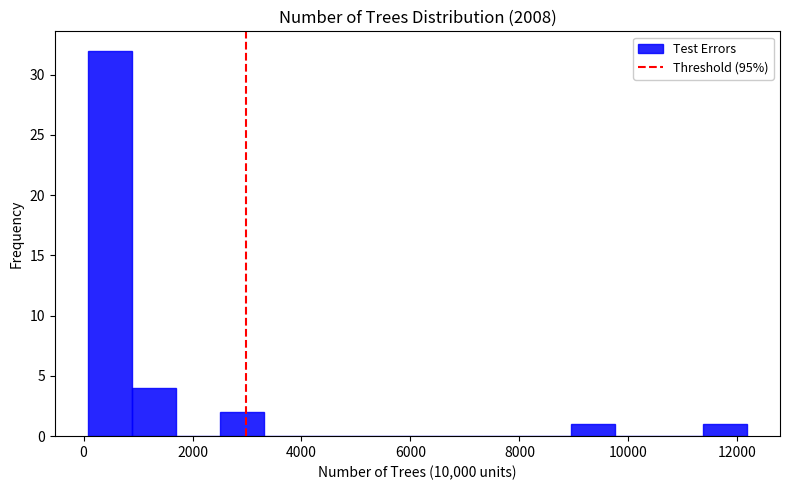

Reading left to right, list every bar in this chart as the range it spans on the x-axis followed by its height. Neither the bar edges nor the heights are printed on the chart, so give them approximately, as read against the axes.

0 to 800: 32
800 to 1600: 4
1600 to 2400: 0
2400 to 3400: 2
3400 to 4200: 0
4200 to 5000: 0
5000 to 5800: 0
5800 to 6600: 0
6600 to 7400: 0
7400 to 8200: 0
8200 to 9000: 0
9000 to 9800: 1
9800 to 10600: 0
10600 to 11400: 0
11400 to 12200: 1